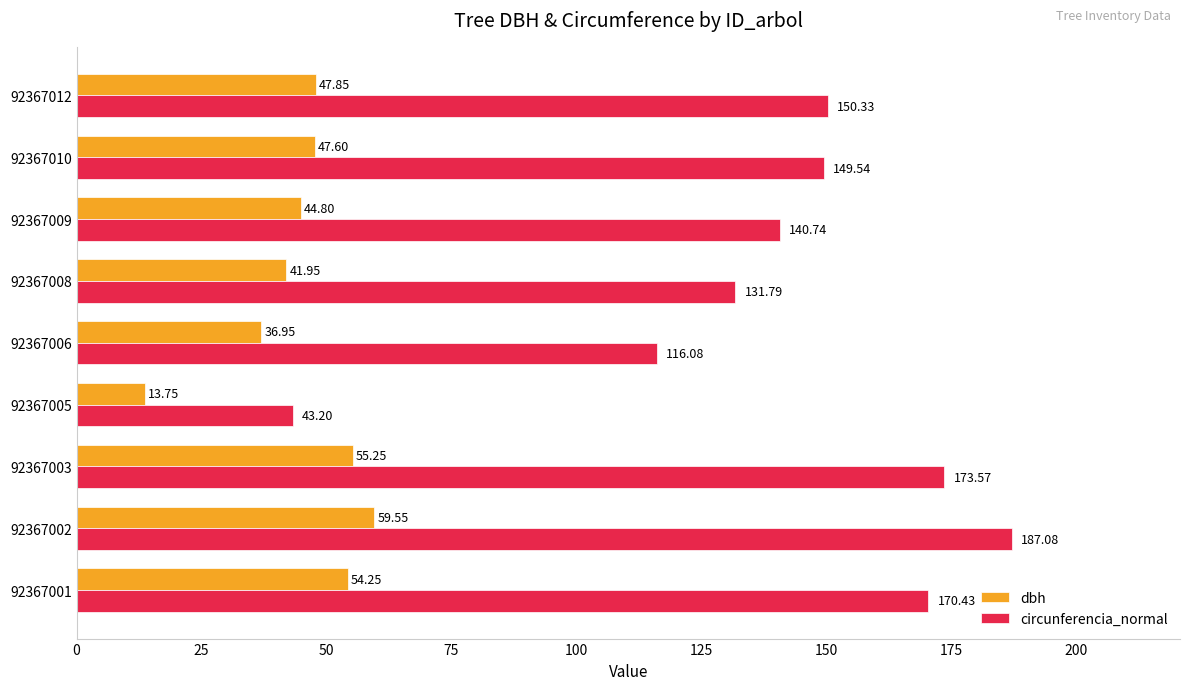

At which category is the sum across all series the highest?

92367002